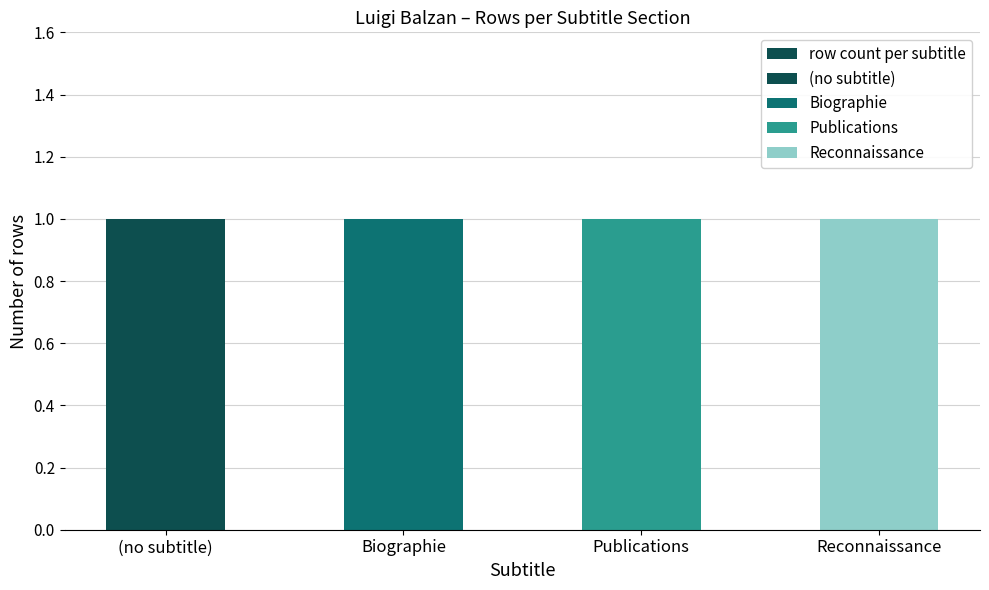

Which label corresponds to the smallest value in the chart?

(no subtitle)